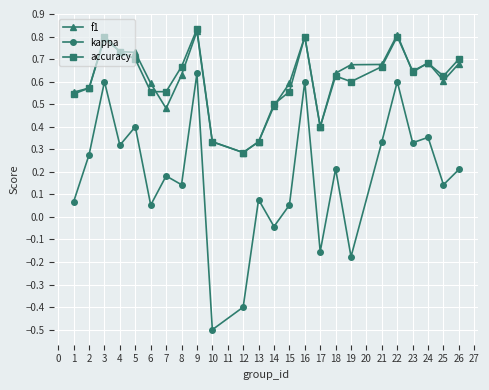

True or false: kappa and f1 intersect in this chart.

False